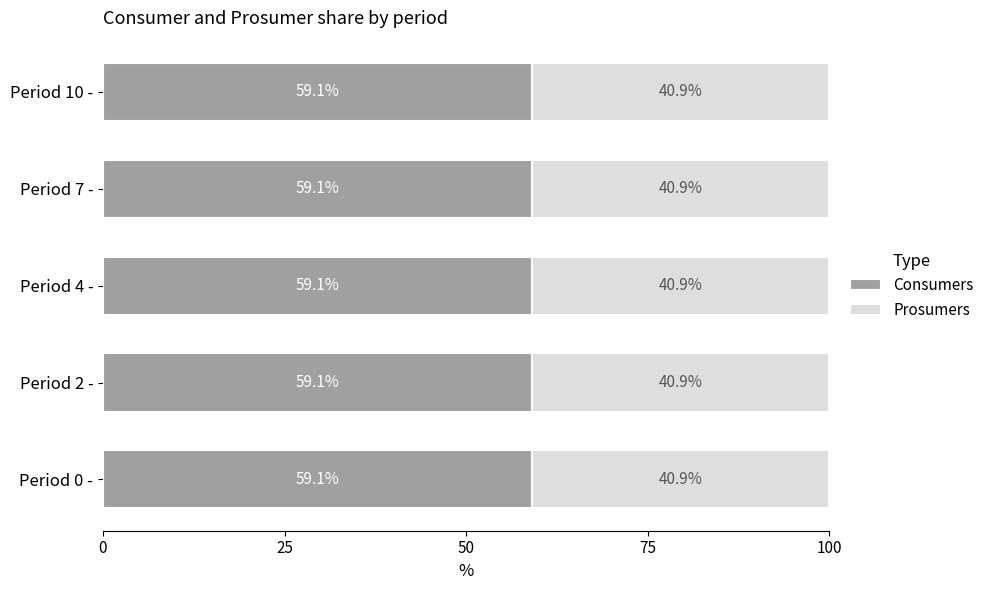

True or false: Consumers has a value of 86.8 at Period 10 -.

False